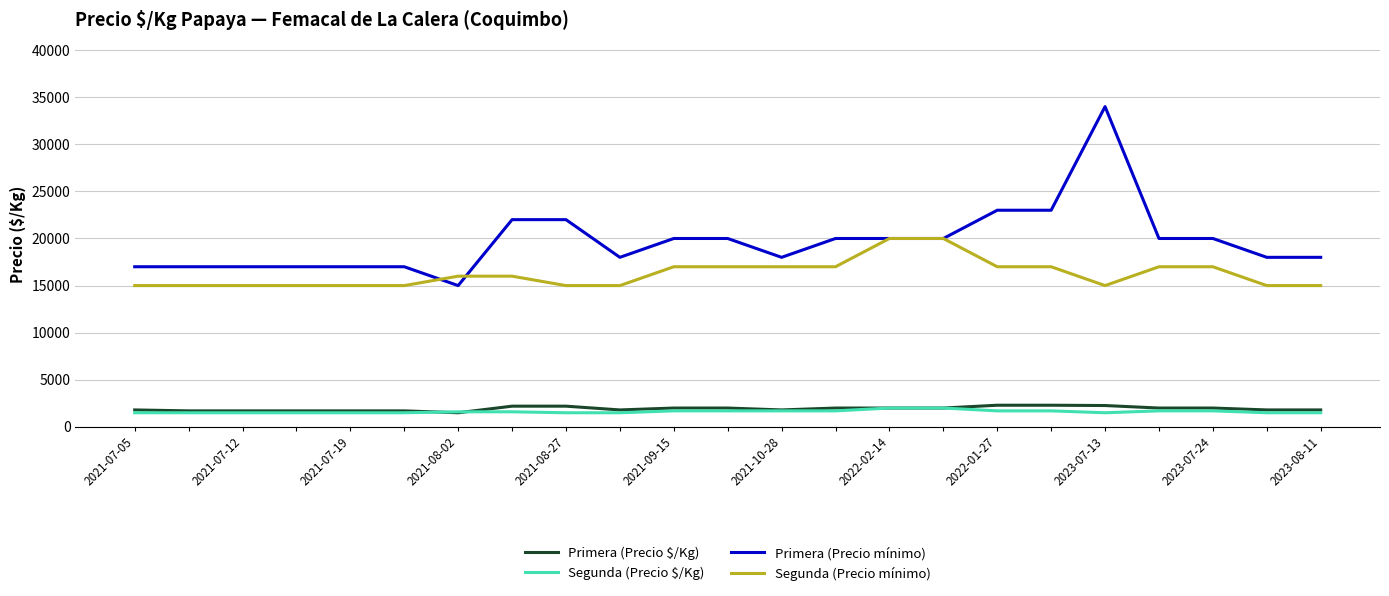

What is the maximum value shown in the chart?

34000